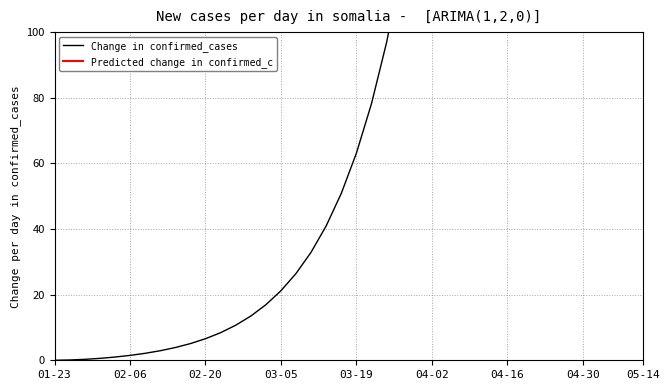

True or false: Predicted change in confirmed_cases and Change in confirmed_cases intersect in this chart.

False